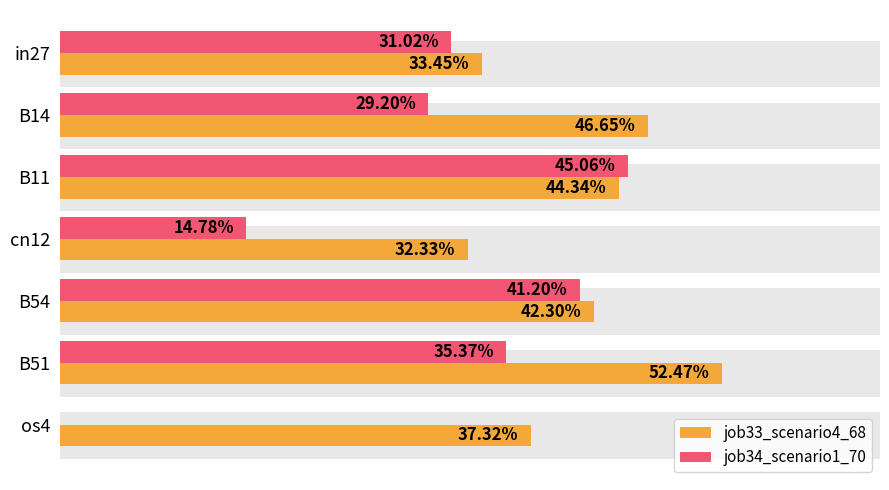

What is the maximum value for job34_scenario1_70?

0.5